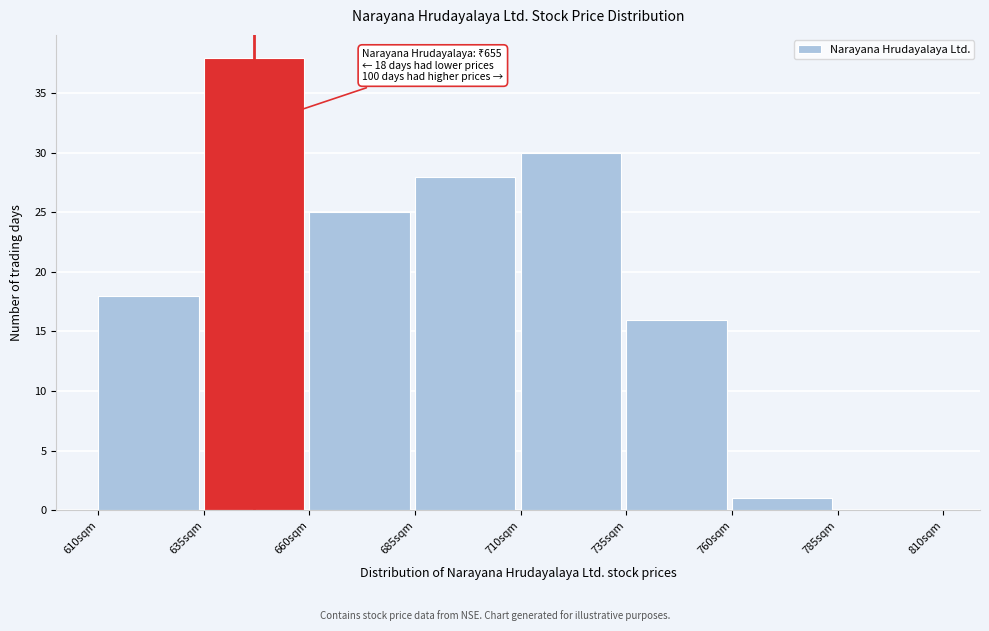

Over which range of the x-axis is the bar tallest?

635 to 660